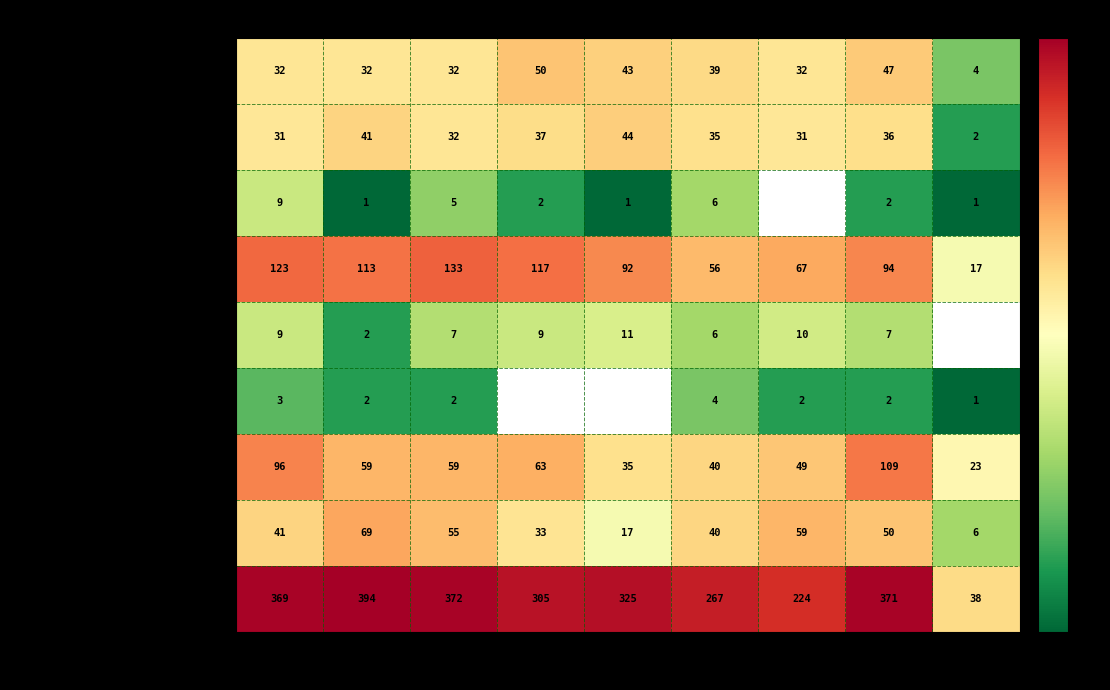

What is the difference between the Burglary values at 2022 and 2017?

39